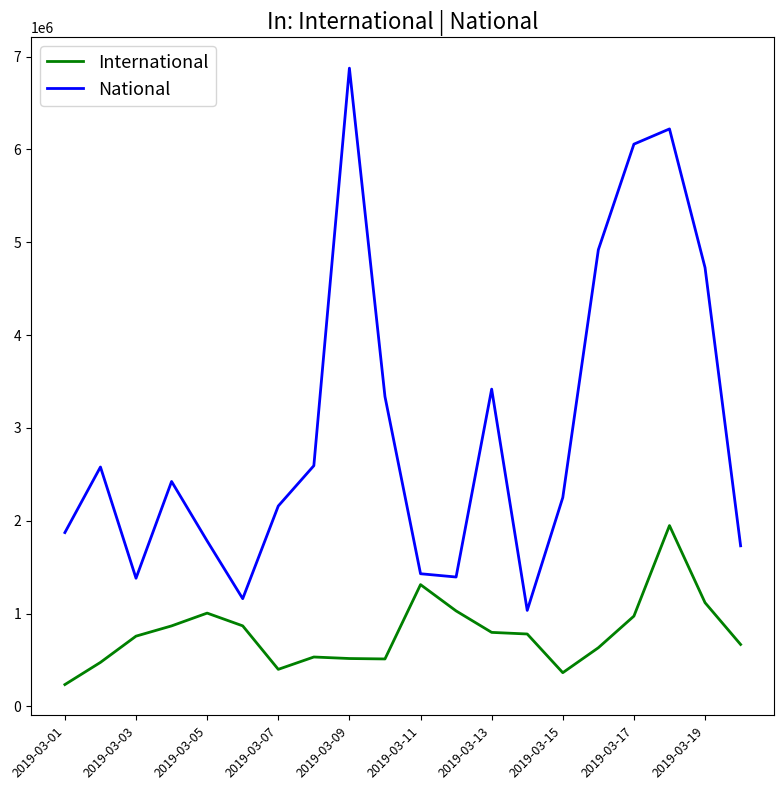

Count the number of categories in the chart.

20